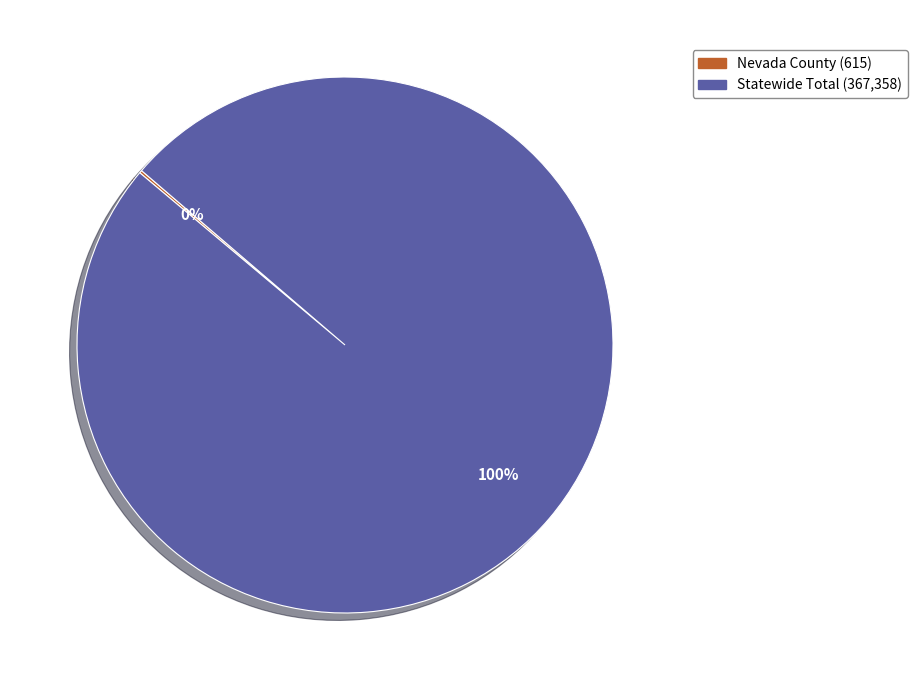

Which slice is the largest?

Statewide Total